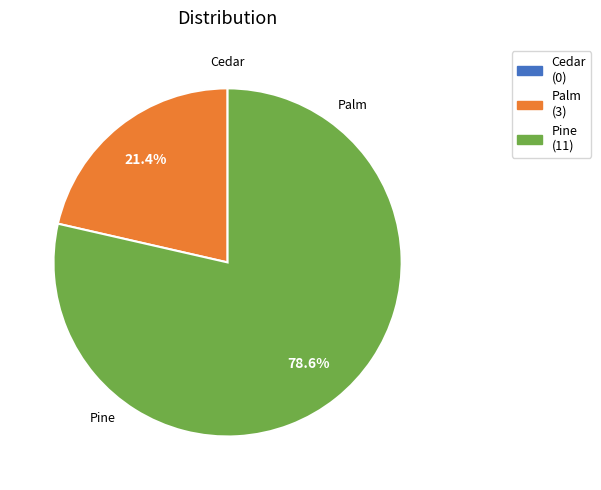

Which slice is the smallest?

Cedar